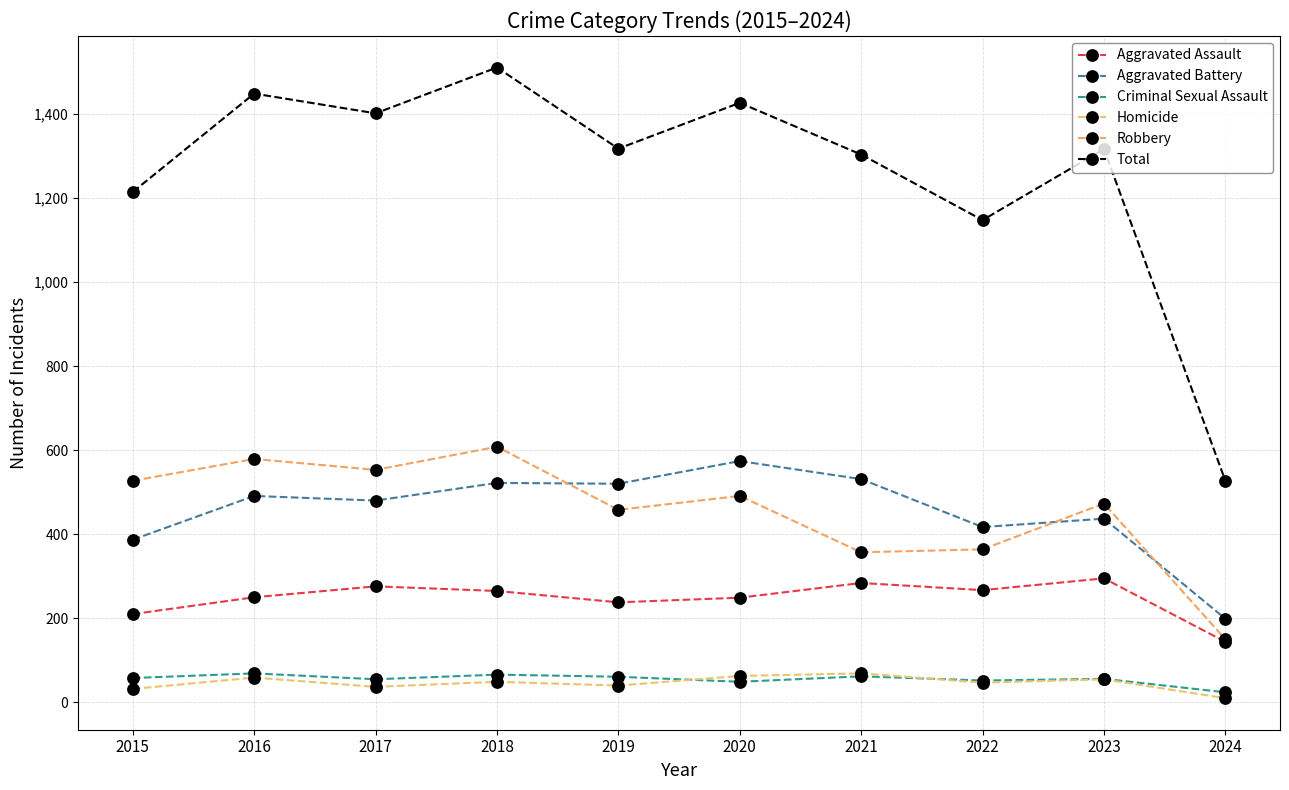

Where do Criminal Sexual Assault and Homicide first cross each other?

2019 and 2020